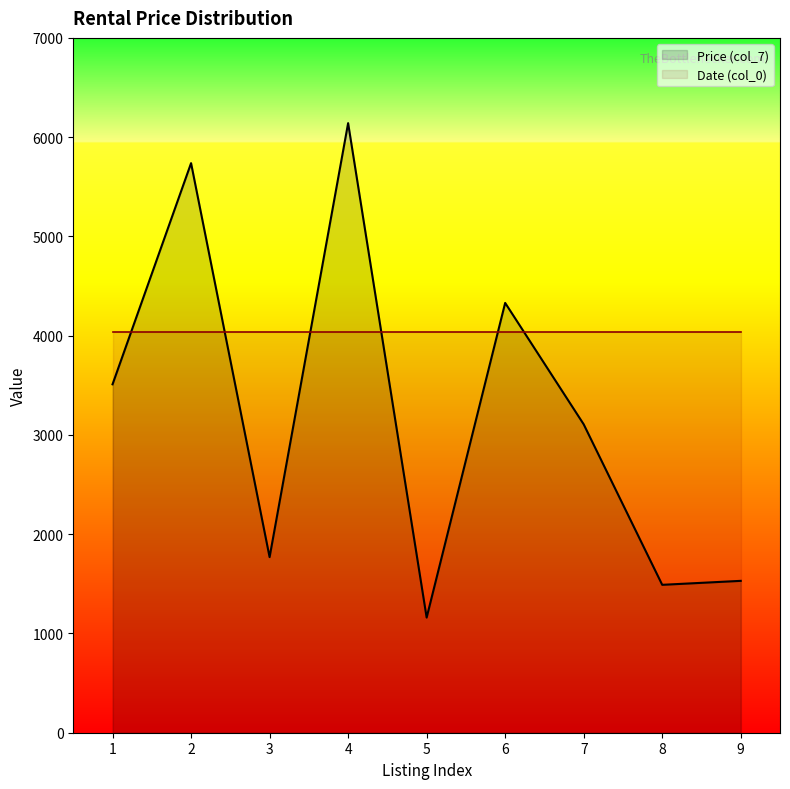

What is the change in value from 1 to 4?

+2631